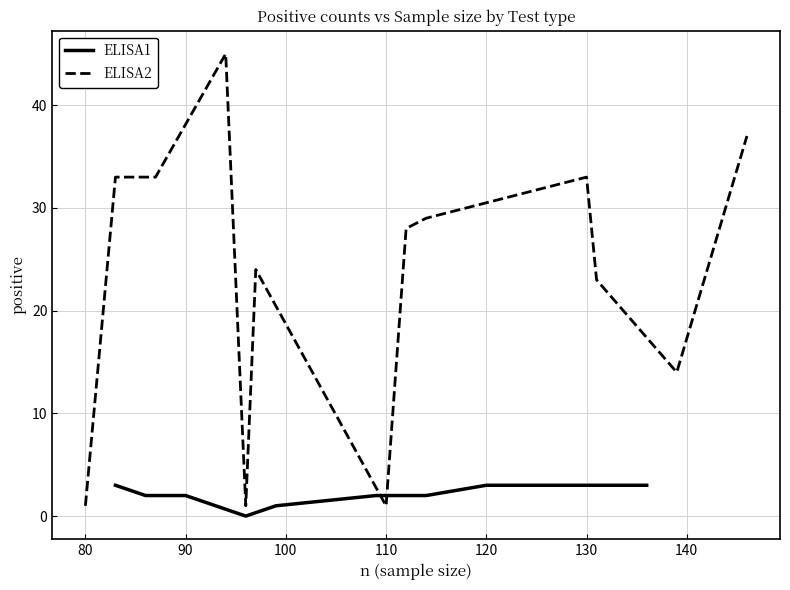

At how many categories does at least one series exceed 20?

9